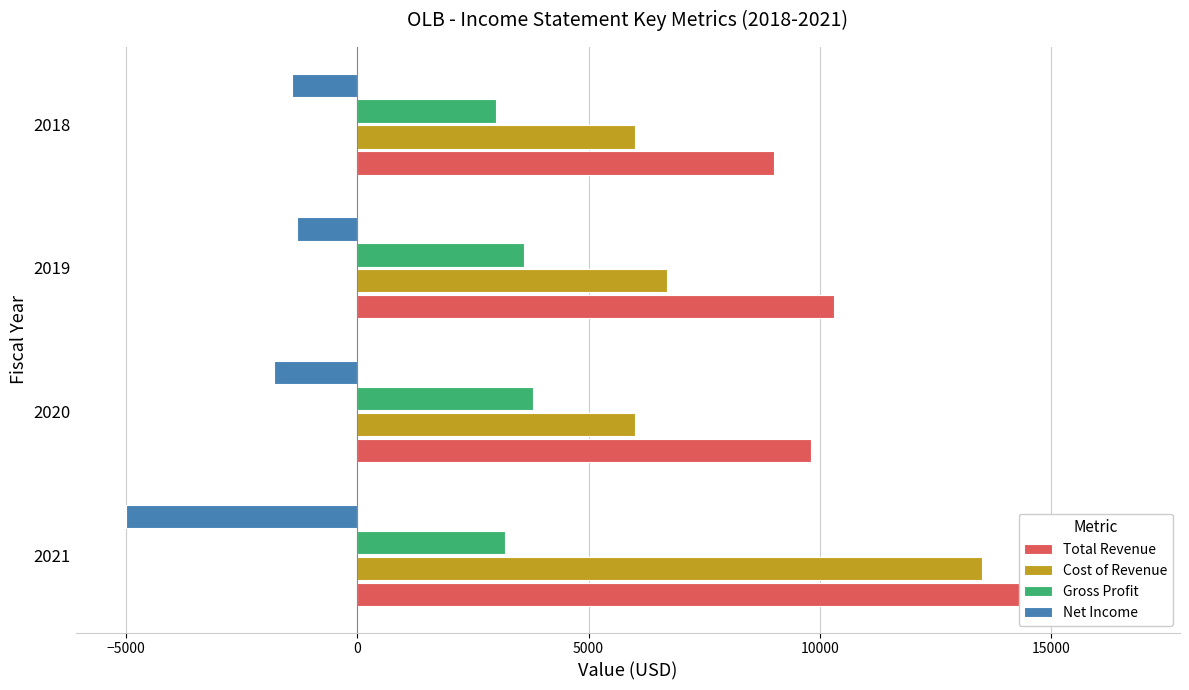

Is it true that Cost of Revenue equals 2213 at −5000?

False